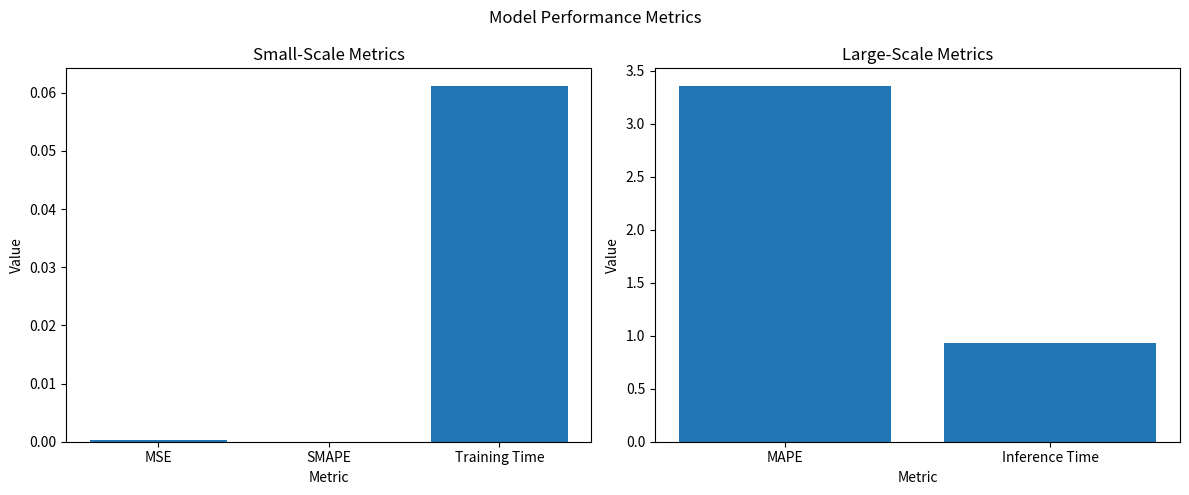

Are the bars grouped side by side (vs. stacked)?

No